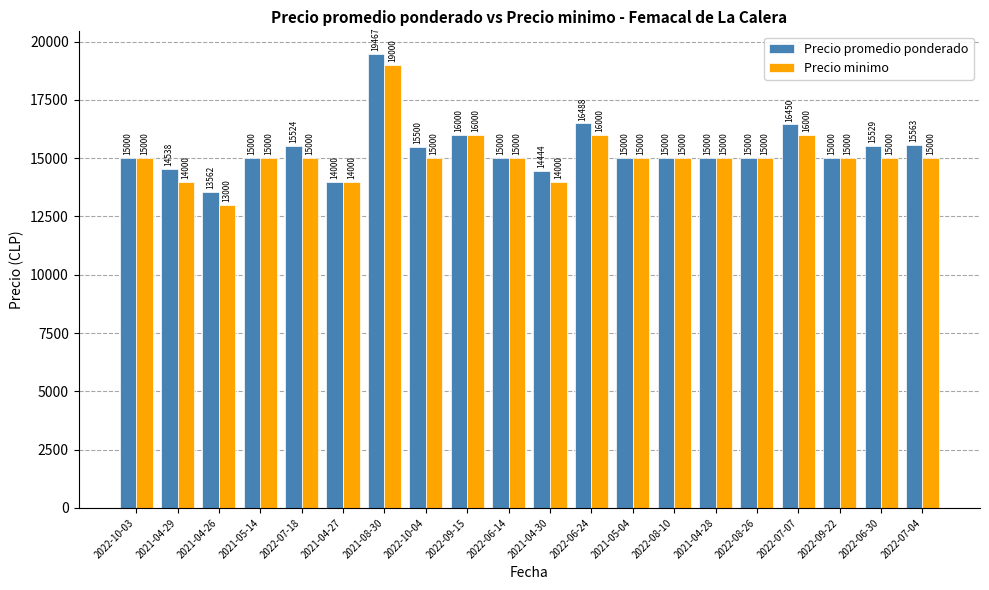

Which series has the largest total across all categories?

Precio promedio ponderado